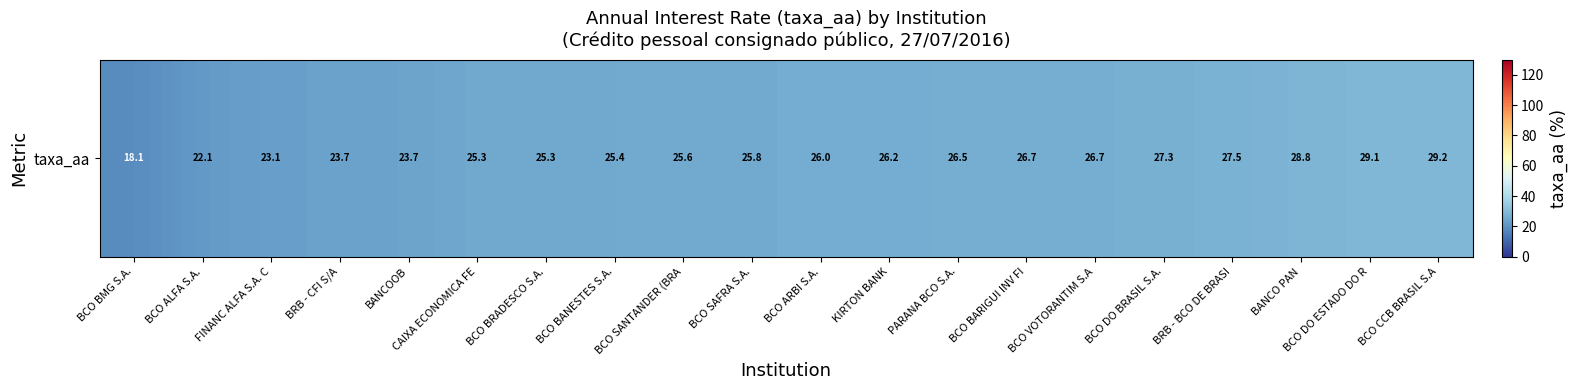

List the labels in order of value, largest first.

BCO CCB BRASIL S.A, BCO DO ESTADO DO R, BANCO PAN, BRB - BCO DE BRASI, BCO DO BRASIL S.A., BCO VOTORANTIM S.A, BCO BARIGUI INV FI, PARANA BCO S.A., KIRTON BANK, BCO ARBI S.A., BCO SAFRA S.A., BCO SANTANDER (BRA, BCO BANESTES S.A., BCO BRADESCO S.A., CAIXA ECONOMICA FE, BANCOOB, BRB - CFI S/A, FINANC ALFA S.A. C, BCO ALFA S.A., BCO BMG S.A.